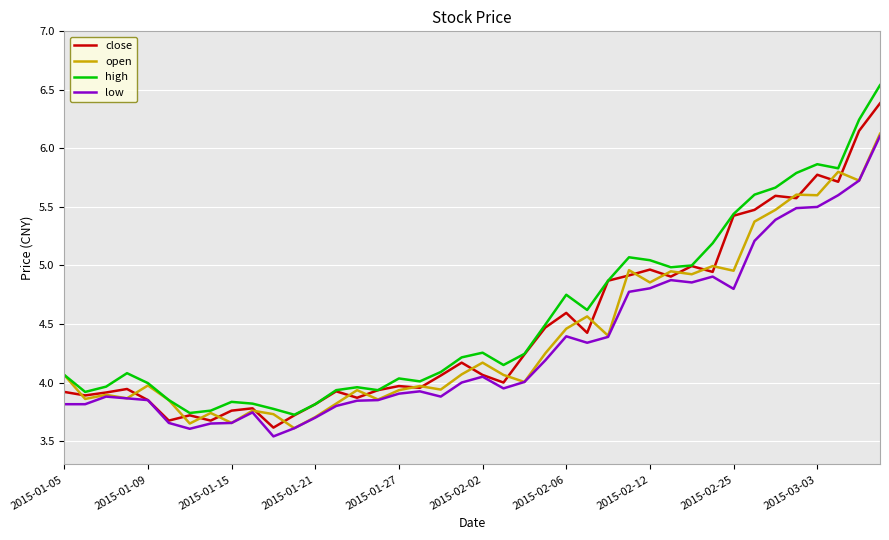

What are all the series names shown in the legend?

close, open, high, low